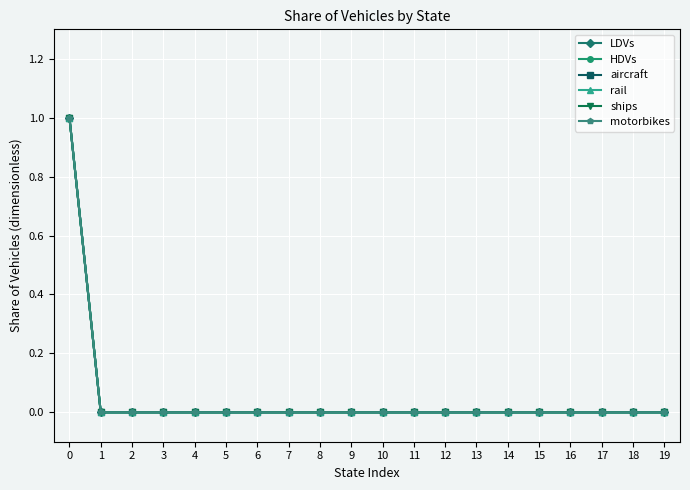

Reading left to right, extract all data points from this chart.

LDVs: 0=1	1=0	2=0	3=0	4=0	5=0	6=0	7=0	8=0	9=0	10=0	11=0	12=0	13=0	14=0	15=0	16=0	17=0	18=0	19=0
HDVs: 0=1	1=0	2=0	3=0	4=0	5=0	6=0	7=0	8=0	9=0	10=0	11=0	12=0	13=0	14=0	15=0	16=0	17=0	18=0	19=0
aircraft: 0=1	1=0	2=0	3=0	4=0	5=0	6=0	7=0	8=0	9=0	10=0	11=0	12=0	13=0	14=0	15=0	16=0	17=0	18=0	19=0
rail: 0=1	1=0	2=0	3=0	4=0	5=0	6=0	7=0	8=0	9=0	10=0	11=0	12=0	13=0	14=0	15=0	16=0	17=0	18=0	19=0
ships: 0=1	1=0	2=0	3=0	4=0	5=0	6=0	7=0	8=0	9=0	10=0	11=0	12=0	13=0	14=0	15=0	16=0	17=0	18=0	19=0
motorbikes: 0=1	1=0	2=0	3=0	4=0	5=0	6=0	7=0	8=0	9=0	10=0	11=0	12=0	13=0	14=0	15=0	16=0	17=0	18=0	19=0